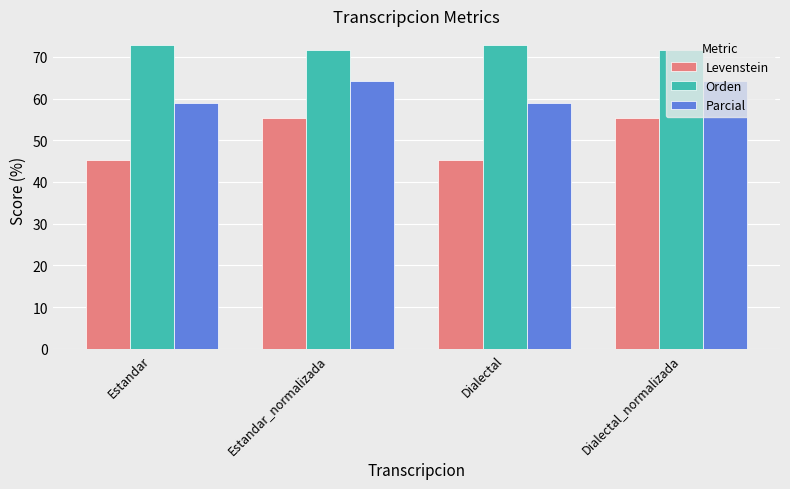

Which series has the widest spread of values?

Levenstein